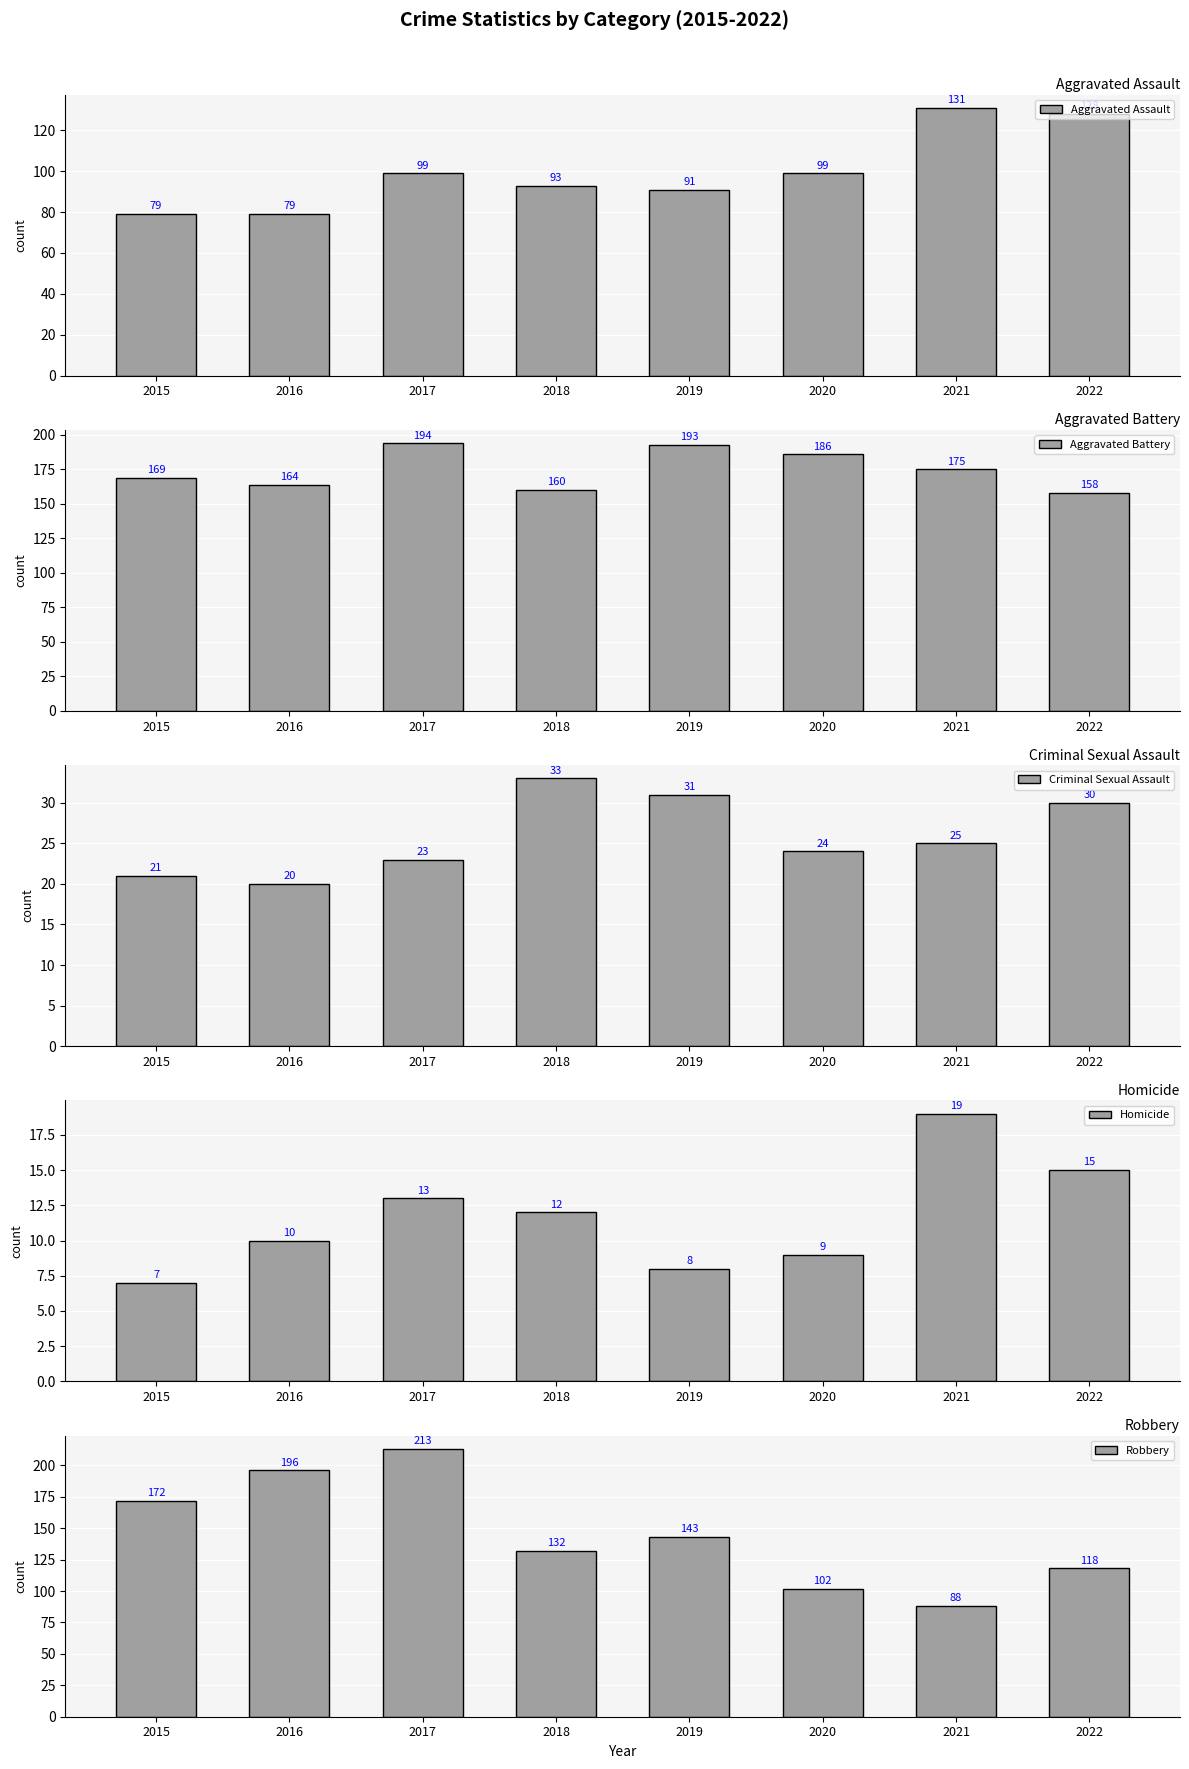

Reading left to right, extract all data points from this chart.

Aggravated Assault: 79	79	99	93	91	99	131	128
Aggravated Battery: 169	164	194	160	193	186	175	158
Criminal Sexual Assault: 21	20	23	33	31	24	25	30
Homicide: 7	10	13	12	8	9	19	15
Robbery: 172	196	213	132	143	102	88	118